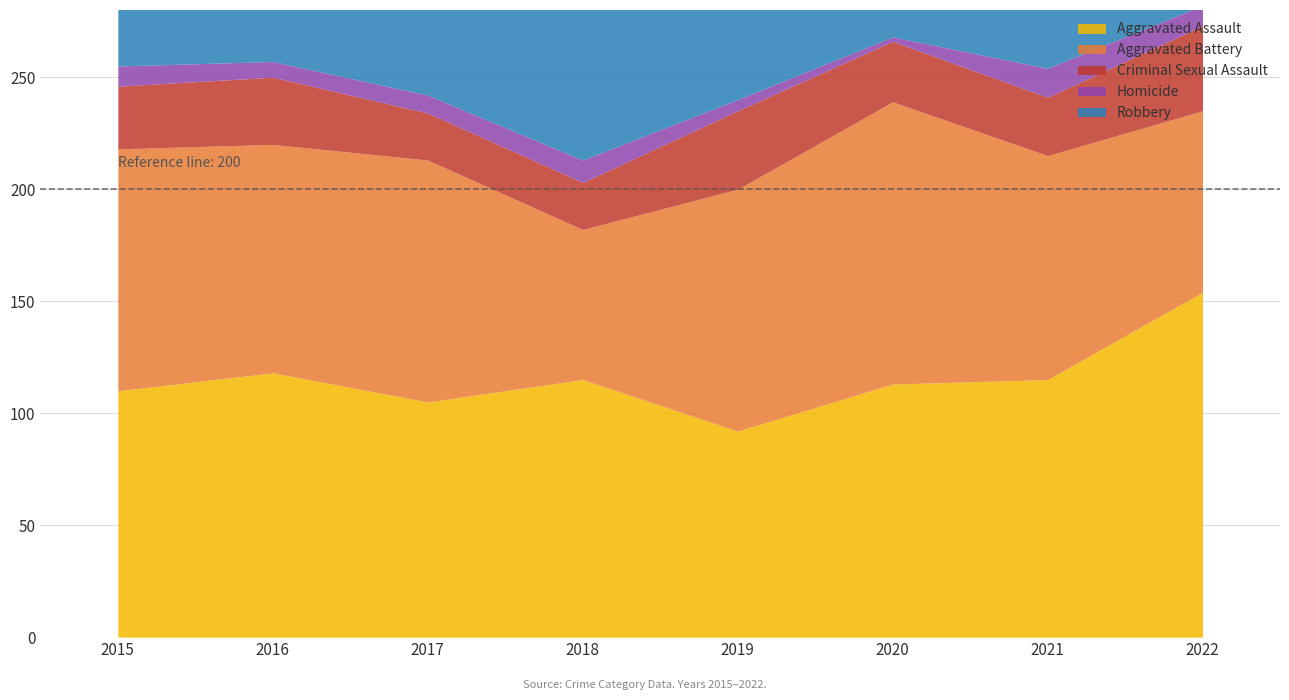

The value of Criminal Sexual Assault at 2016 is 30. True or false?

True